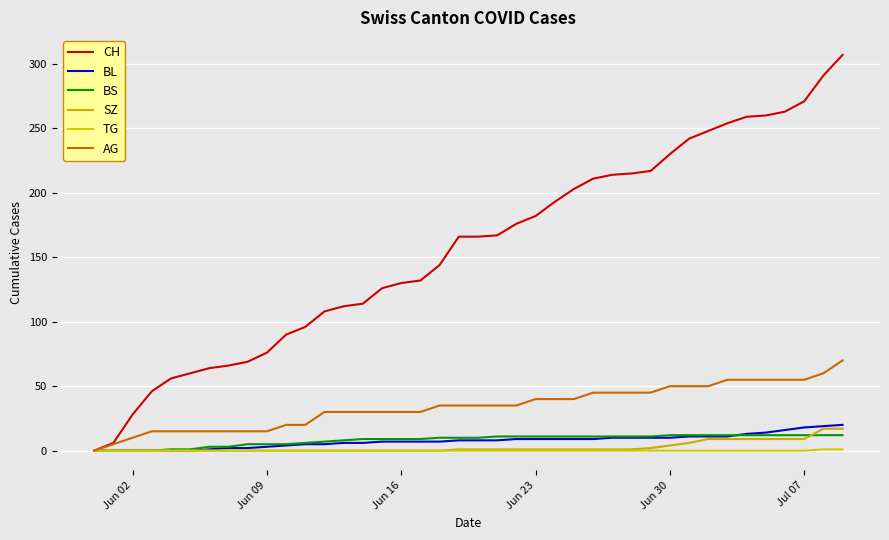

Does the chart have visible grid lines?

Yes